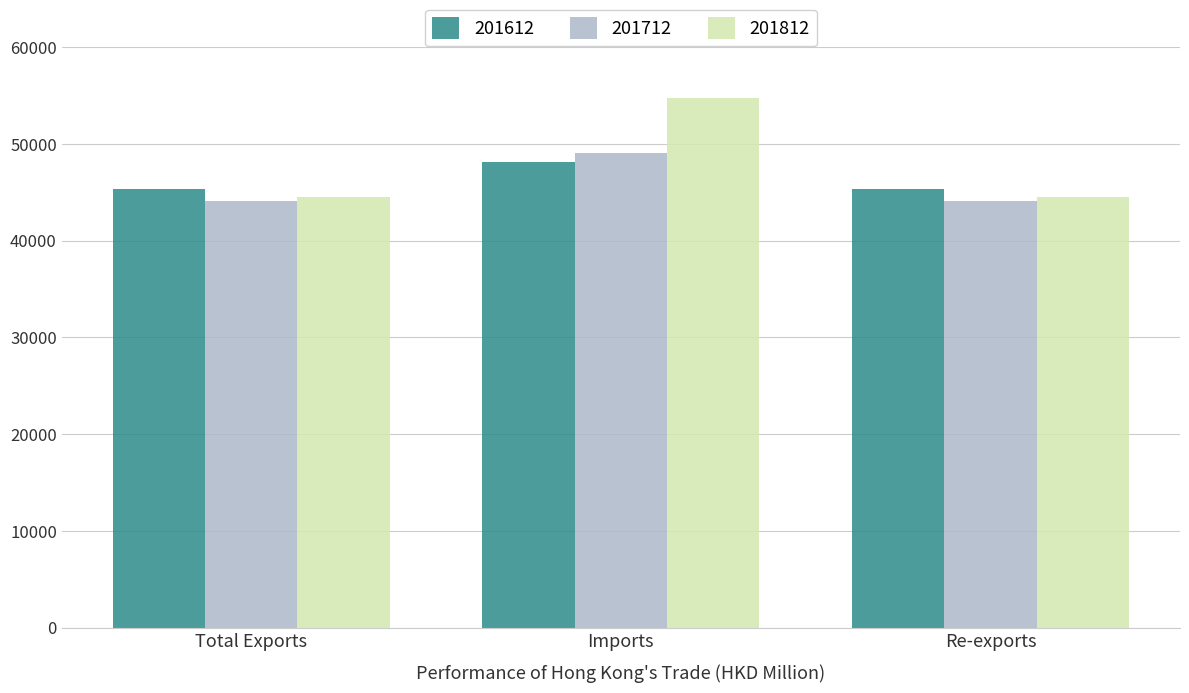

What are all the series names shown in the legend?

201612, 201712, 201812